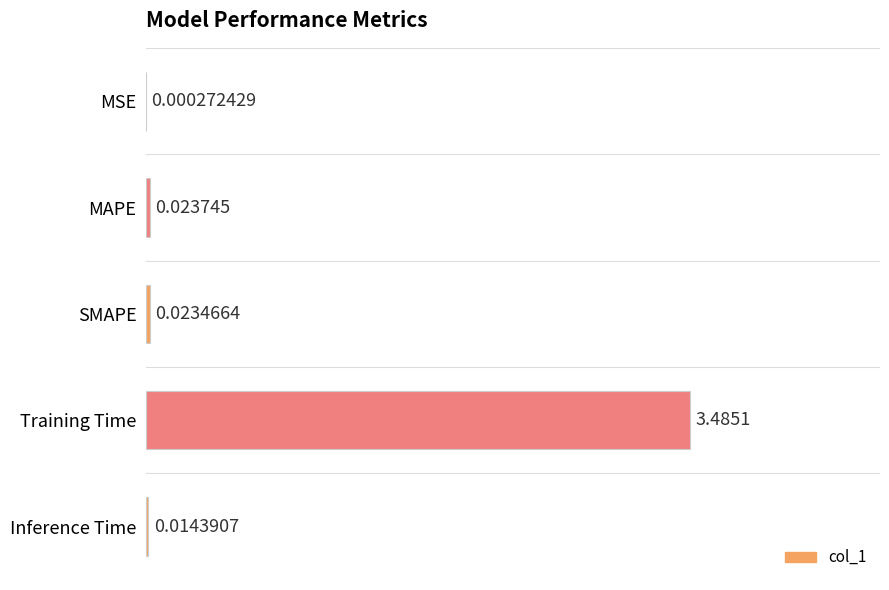

Which has a higher value, MAPE or SMAPE?

MAPE